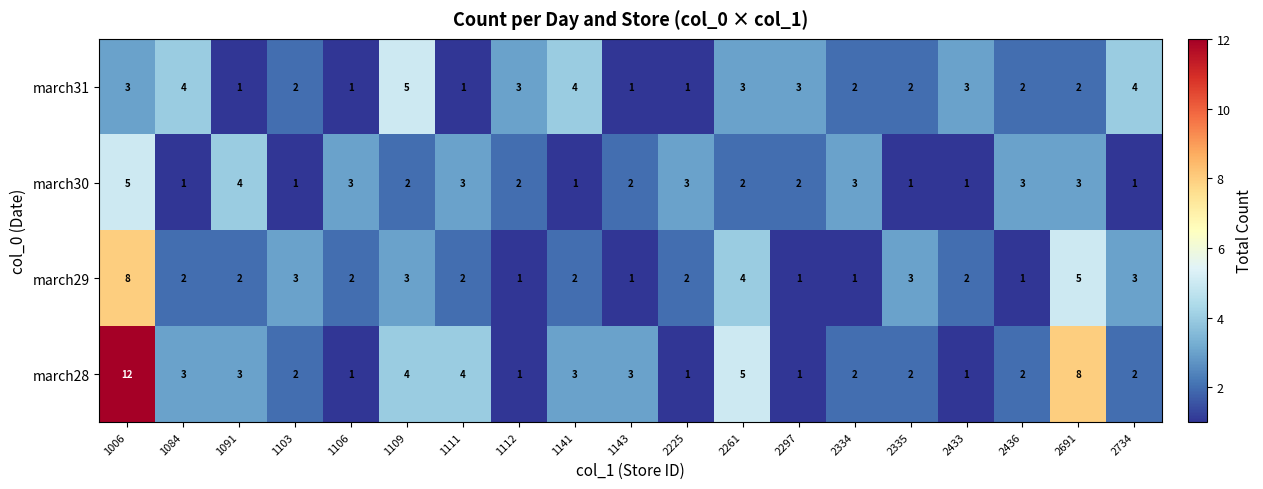

Which series changed the most between 1112 and 2261?

march28